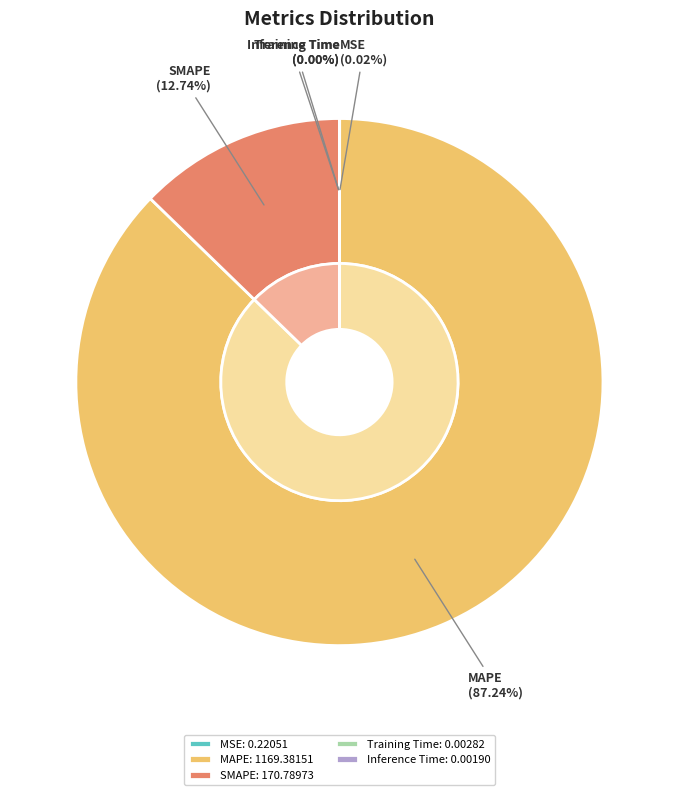

Which has a higher value, SMAPE or MAPE?

MAPE